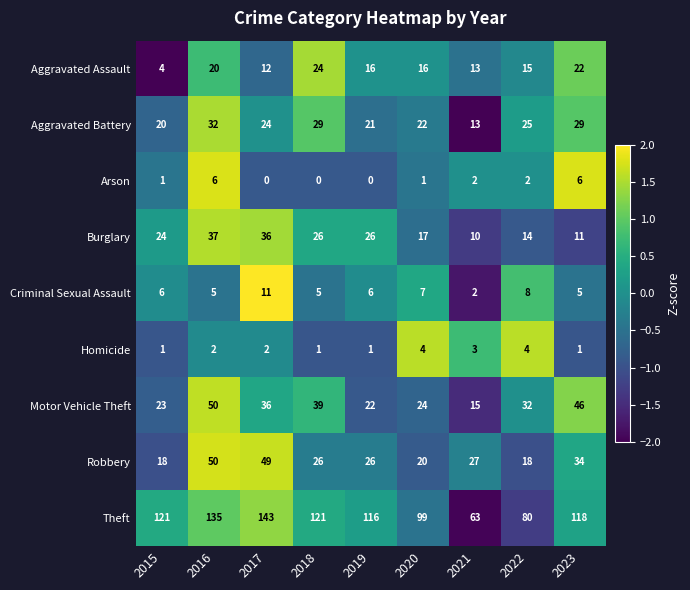

At 2020, list the series in order from smallest to largest.

Arson, Homicide, Criminal Sexual Assault, Aggravated Assault, Burglary, Robbery, Aggravated Battery, Motor Vehicle Theft, Theft